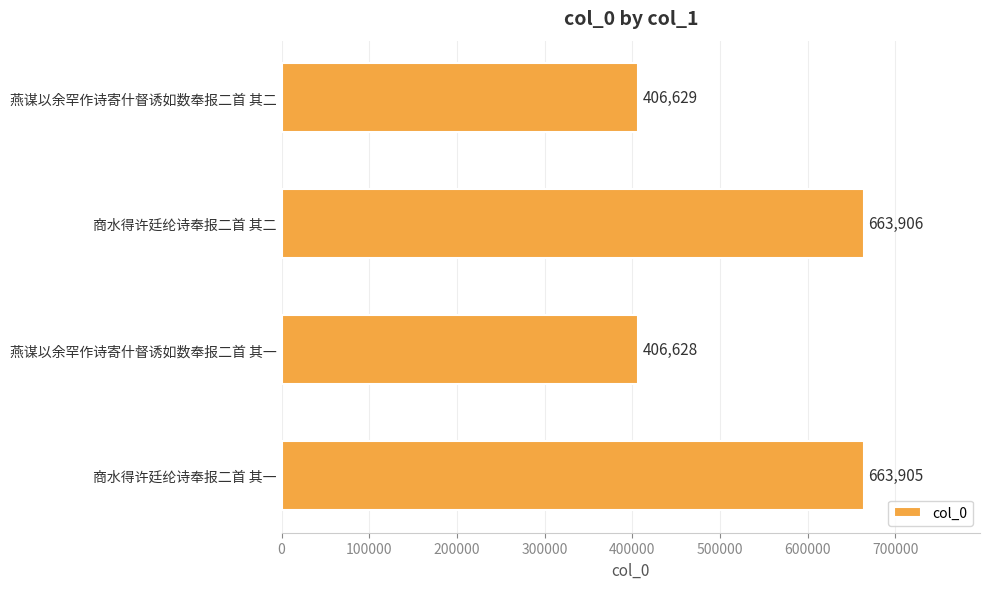

Reading bottom to top, list all the values displayed in this chart.

商水得许廷纶诗奉报二首 其一=663905	燕谋以余罕作诗寄什督诱如数奉报二首 其一=406628	商水得许廷纶诗奉报二首 其二=663906	燕谋以余罕作诗寄什督诱如数奉报二首 其二=406629